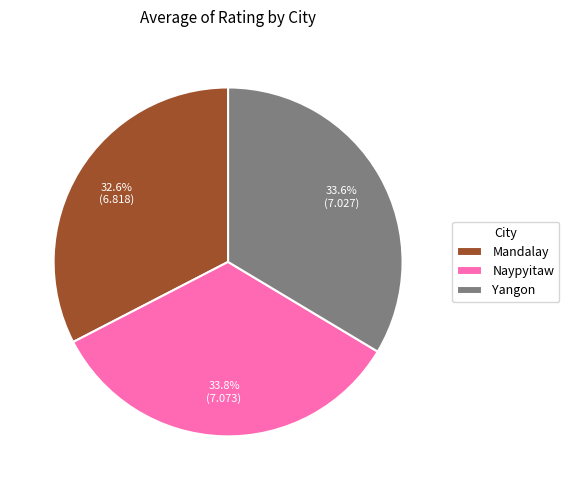

To the nearest percent, what percentage of the pie is Mandalay?

33%